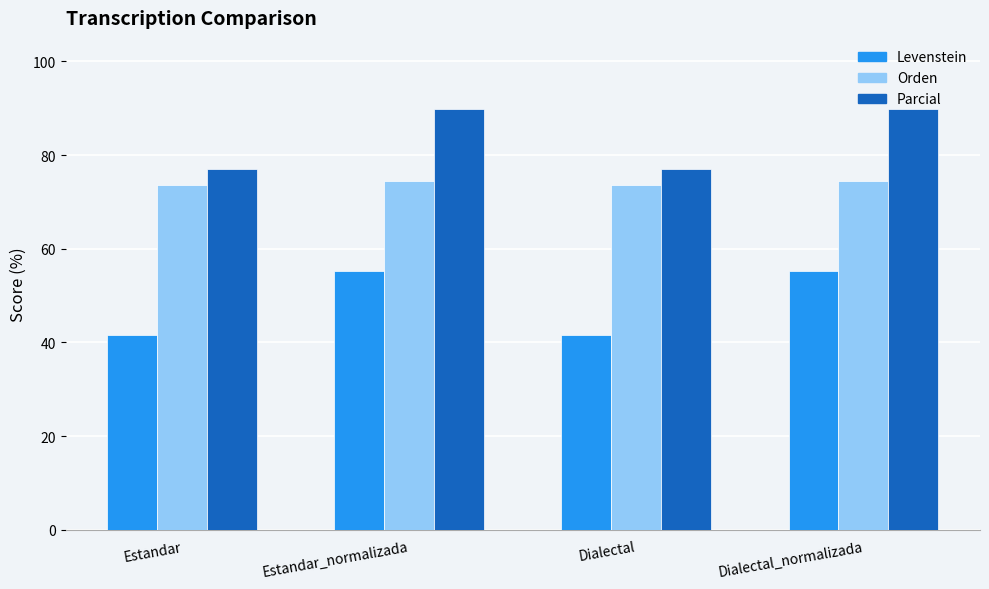

Which series changed the most between Estandar_normalizada and Dialectal?

Levenstein